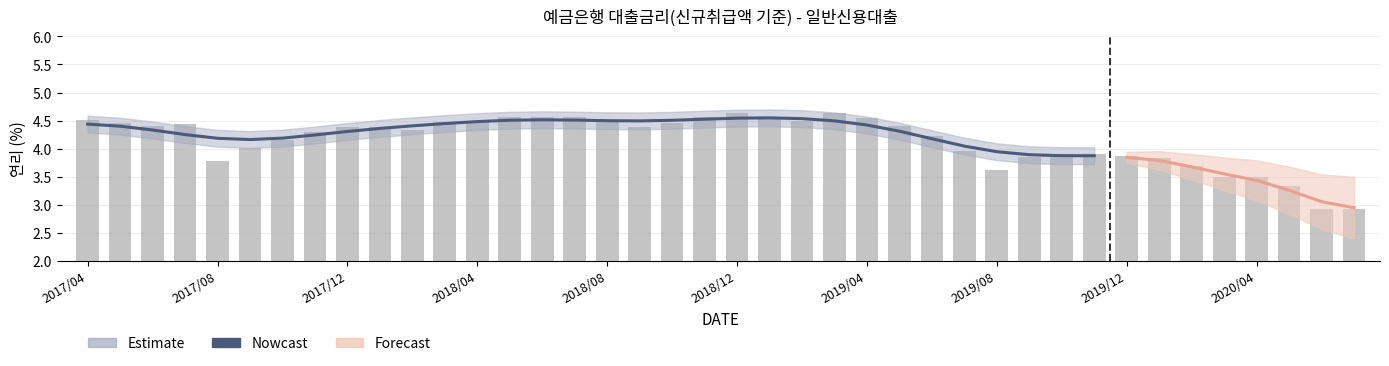

Reading left to right, list all the values displayed in this chart.

4.4	4.4	4.3	4.3	4.2	4.2	4.2	4.2	4.3	4.4	4.4	4.4	4.5	4.5	4.5	4.5	4.5	4.5	4.5	4.5	4.5	4.5	4.5	4.5	4.4	4.3	4.2	4.0	3.9	3.9	3.9	3.9